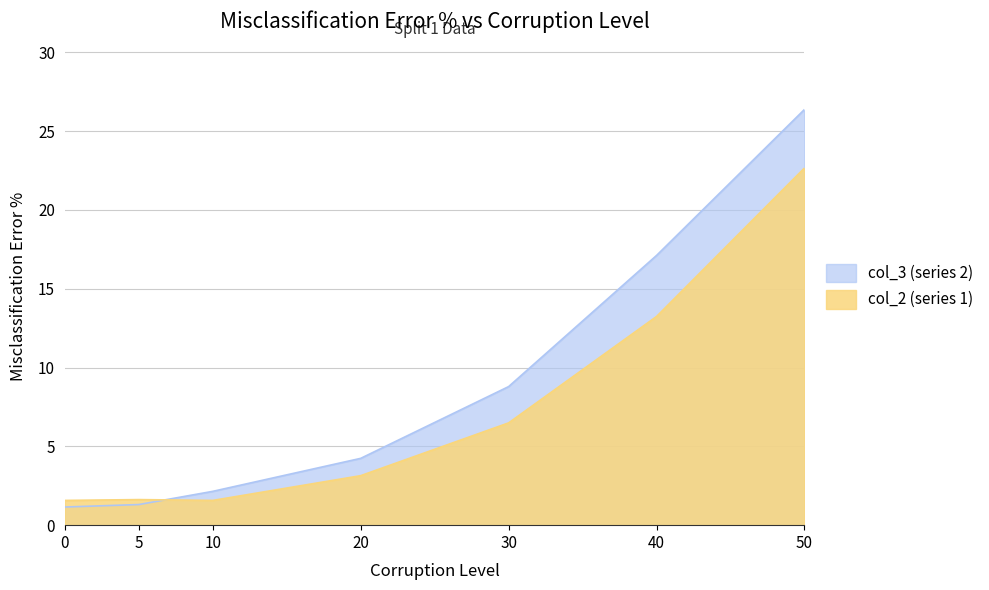

Reading left to right, extract all data points from this chart.

col_2 (series 1): 1.6	1.6	1.6	3.1	6.5	13.2	22.7
col_3 (series 2): 1.2	1.3	2.1	4.2	8.8	17.1	26.4